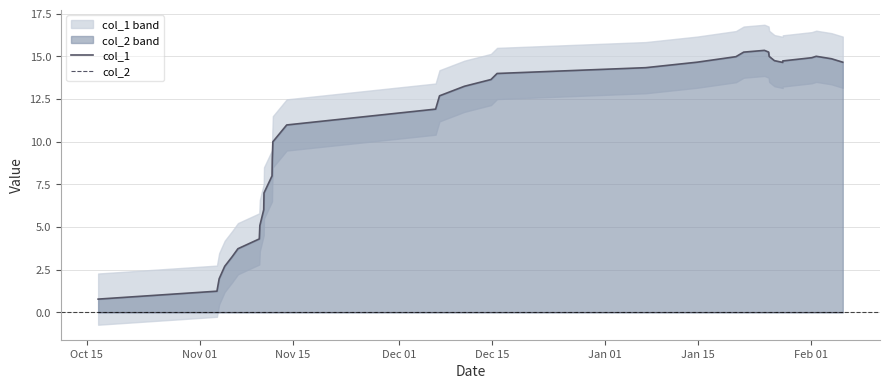

What is the average value of the col_1 series?

10.5